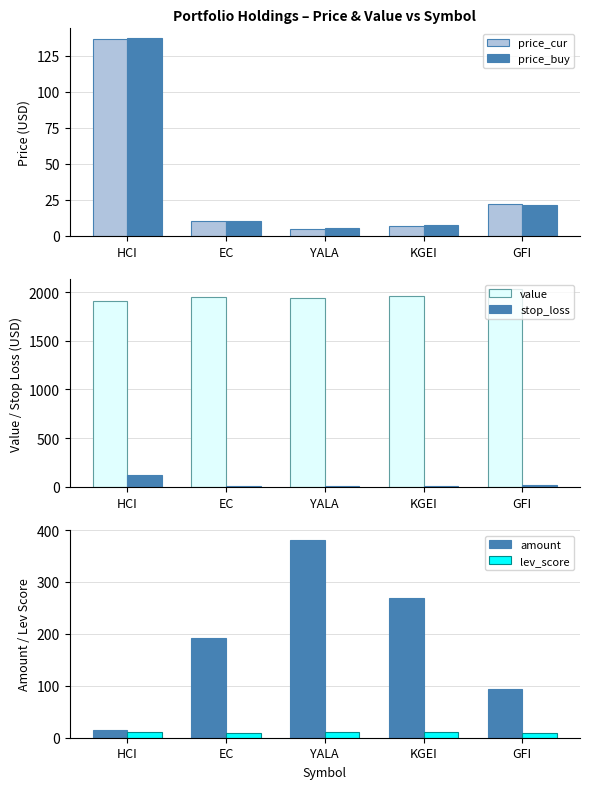

Where is price_buy nearest to the value 71?

GFI